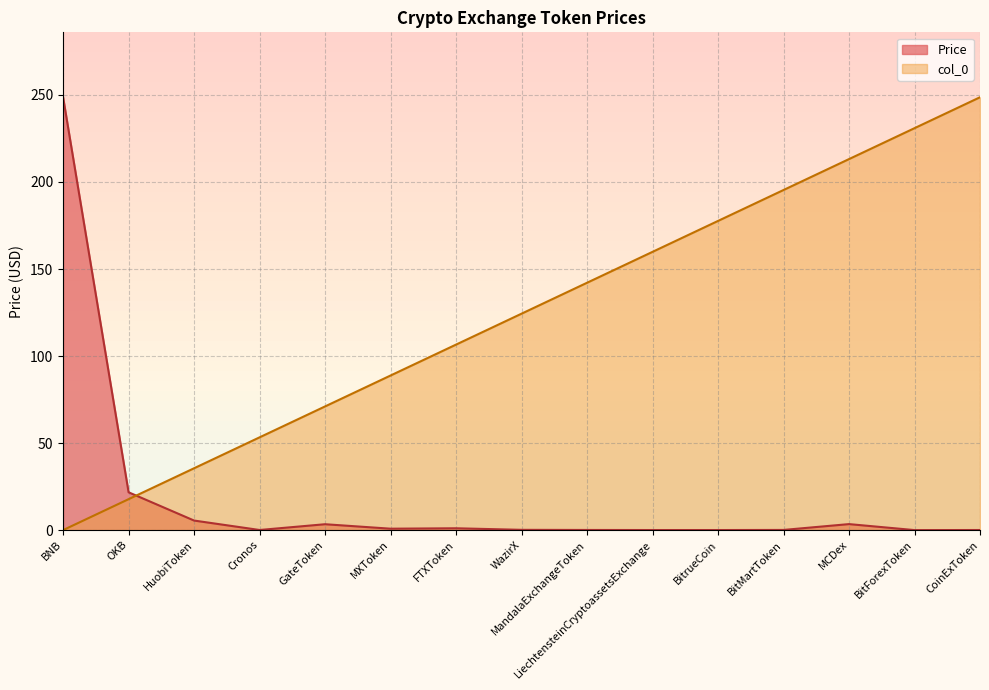

True or false: Price has more than 0 interior local peaks.

True